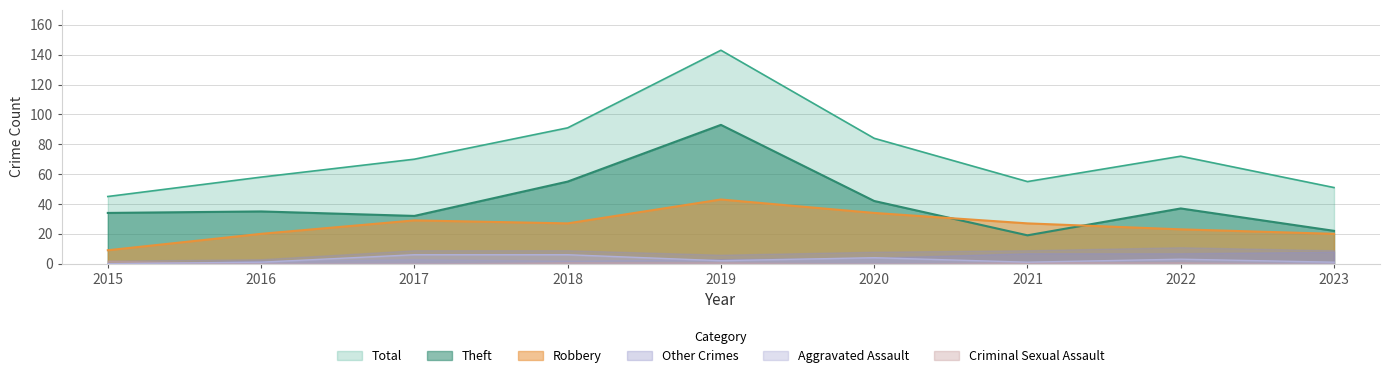

Which series has the largest total across all categories?

Total